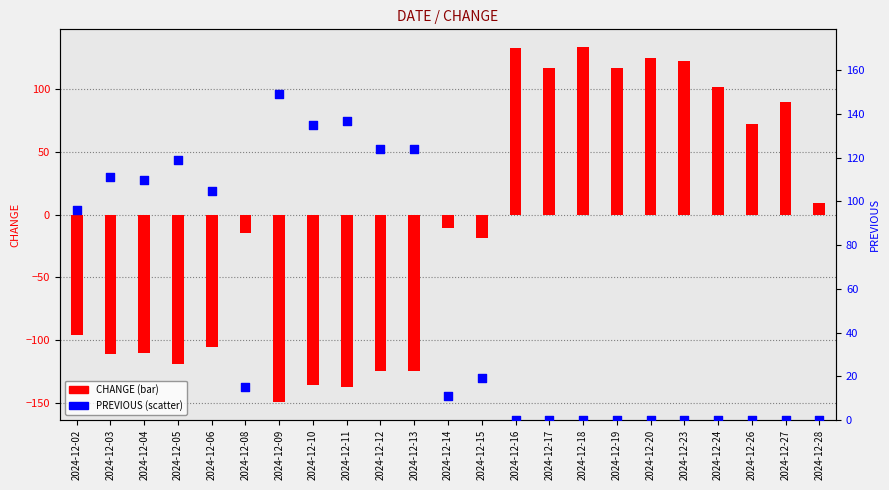

At how many categories does at least one series exceed 22?

19